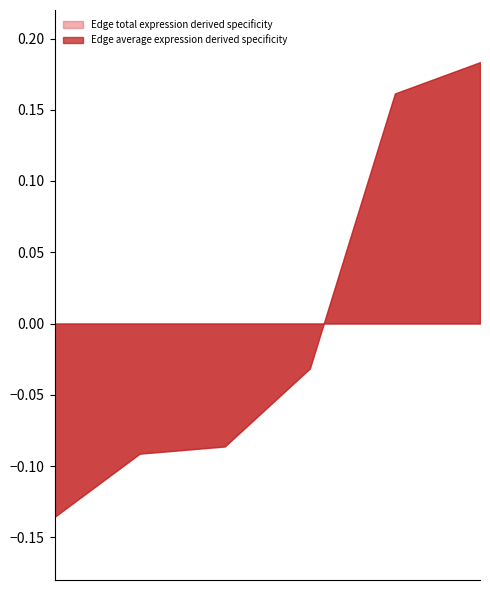

In Edge total expression derived specificity, how many points are higher than both neighbors (excluding endpoints)?

2